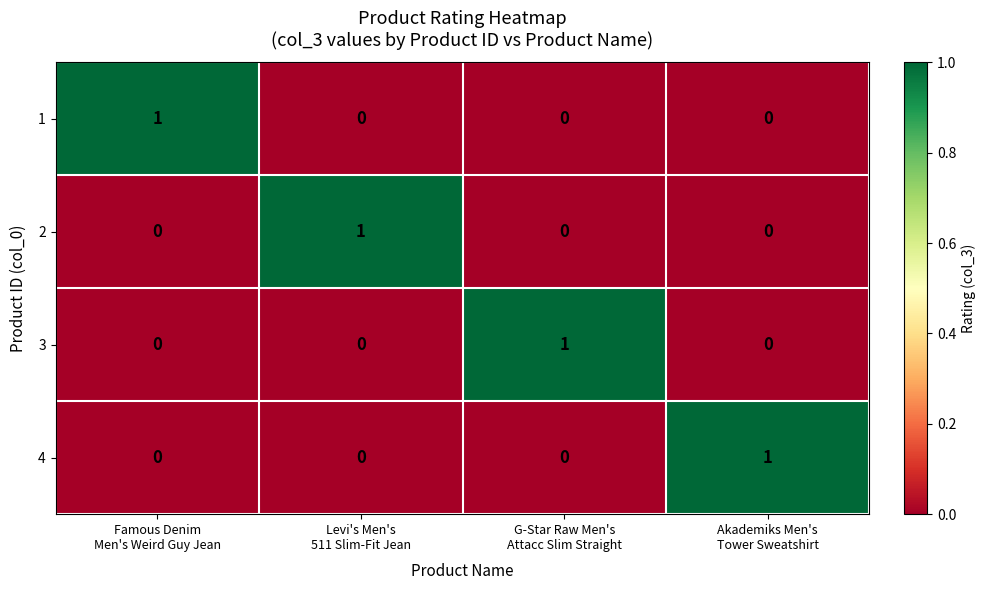

Reading right to left, what are all the values shown in this chart?

1: 0	0	0	1
2: 0	0	1	0
3: 0	1	0	0
4: 1	0	0	0